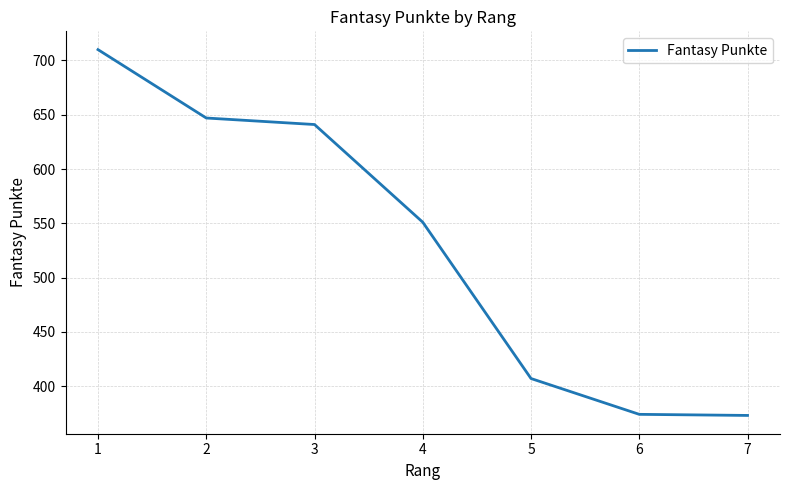

What is the ratio of the value at 1 to the value at 5?

1.7